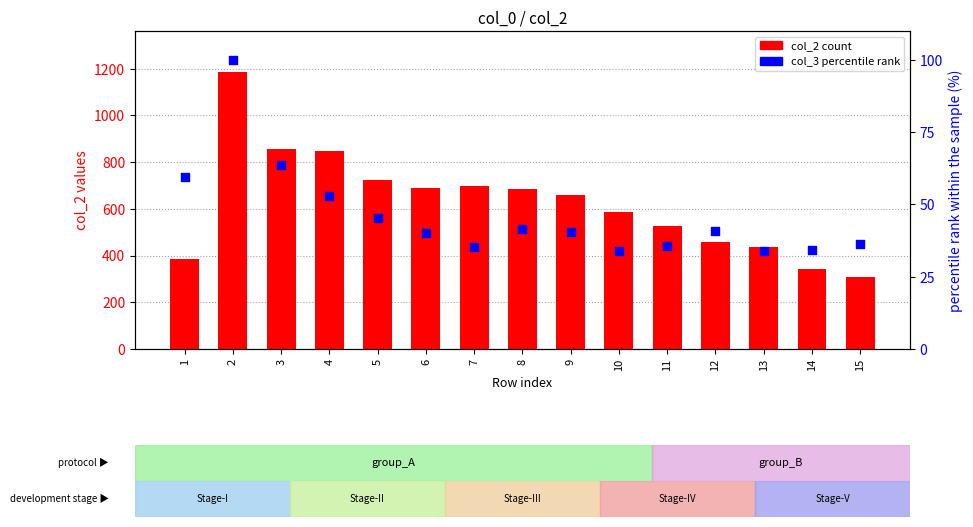

At how many categories does at least one series exceed 265?

15